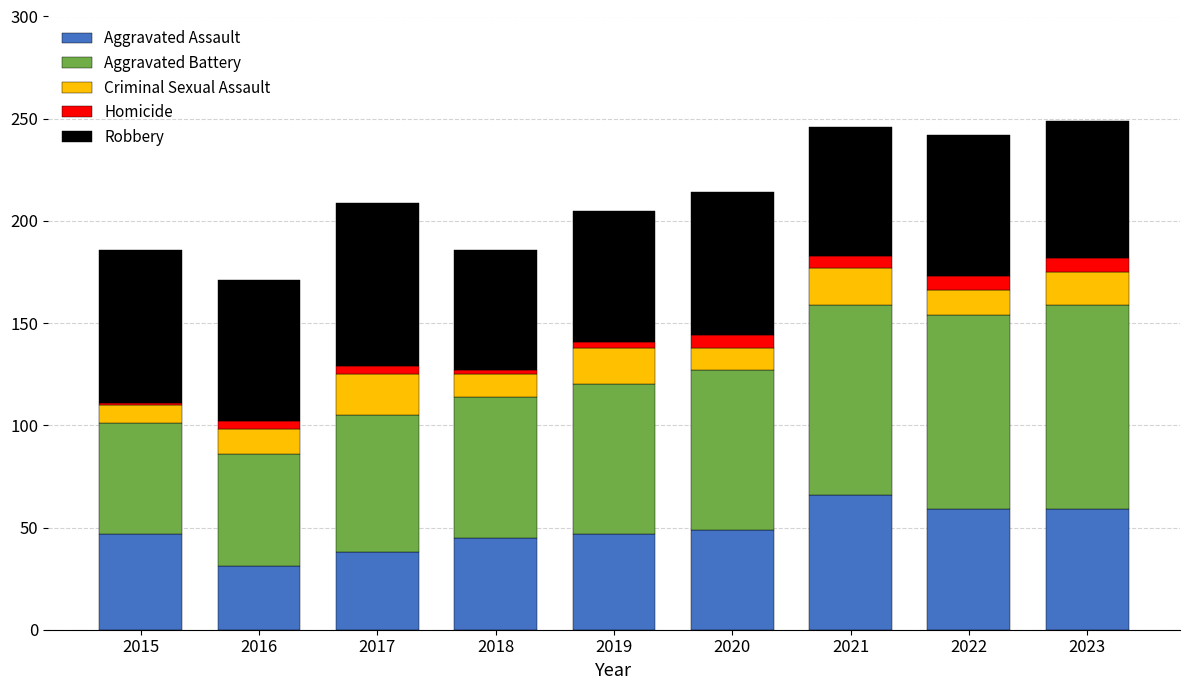

What is the maximum value for Aggravated Assault?

66